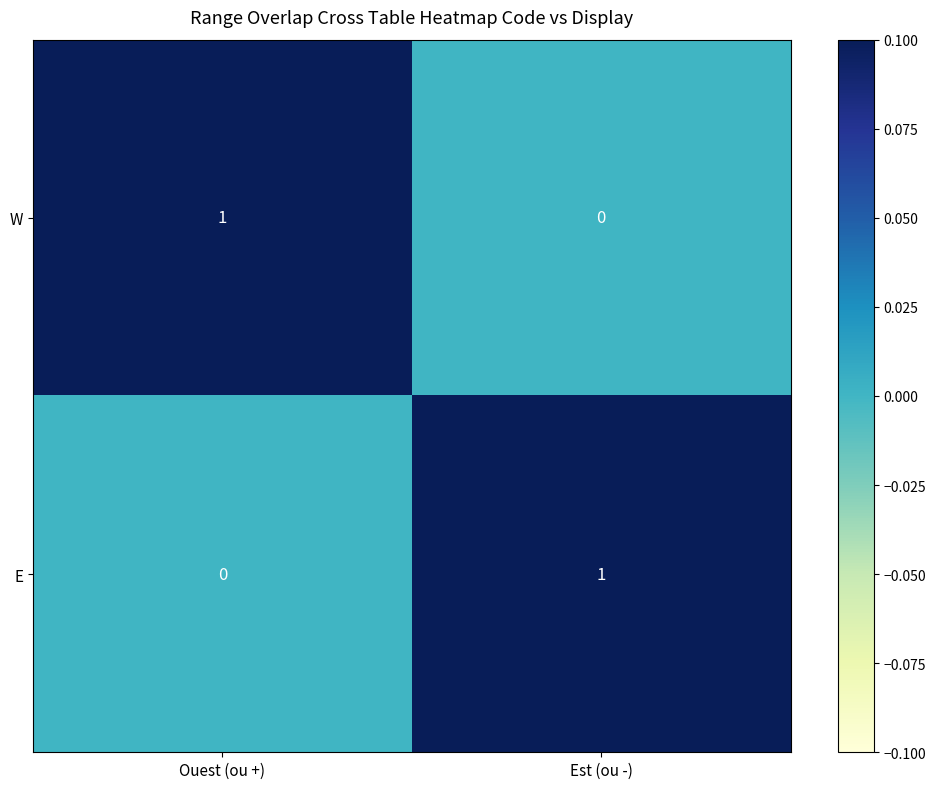

Rank the series at Ouest (ou +) from lowest to highest value.

E, W